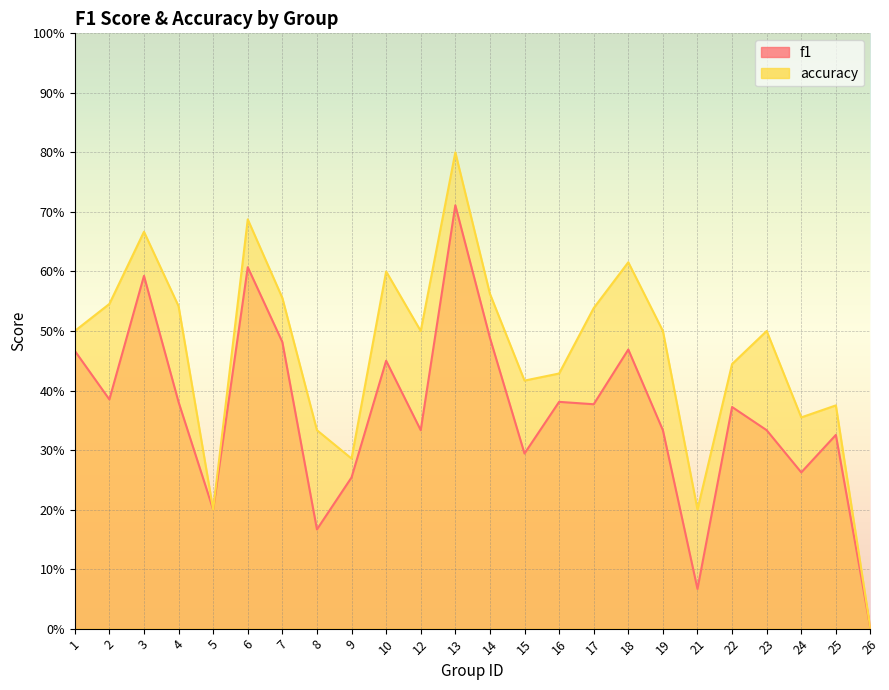

What is the total value across all series at 13?

1.5